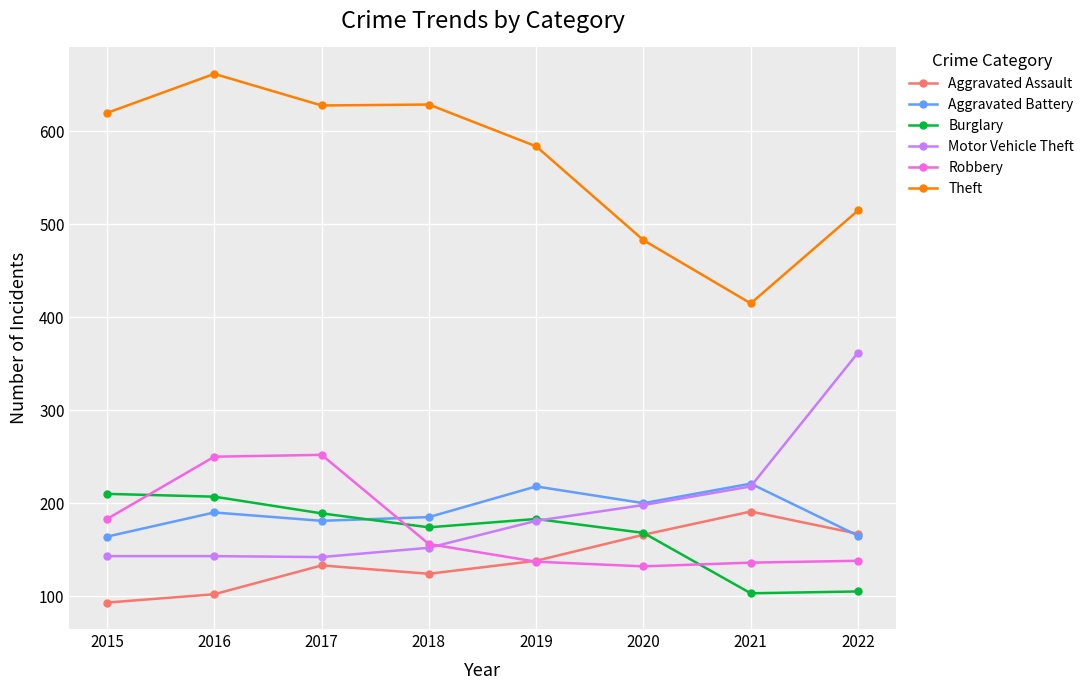

What is the maximum value for Robbery?

252